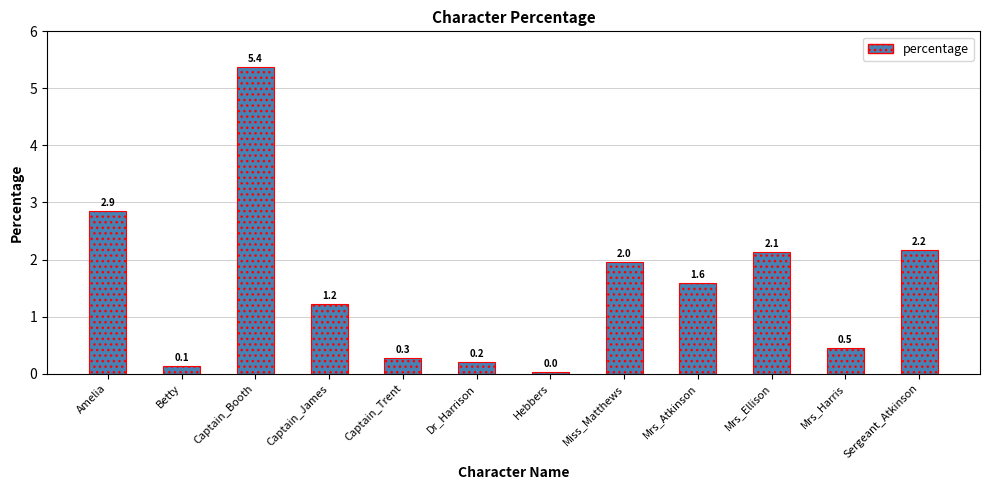

Which category has the highest value across all series?

Captain_Booth